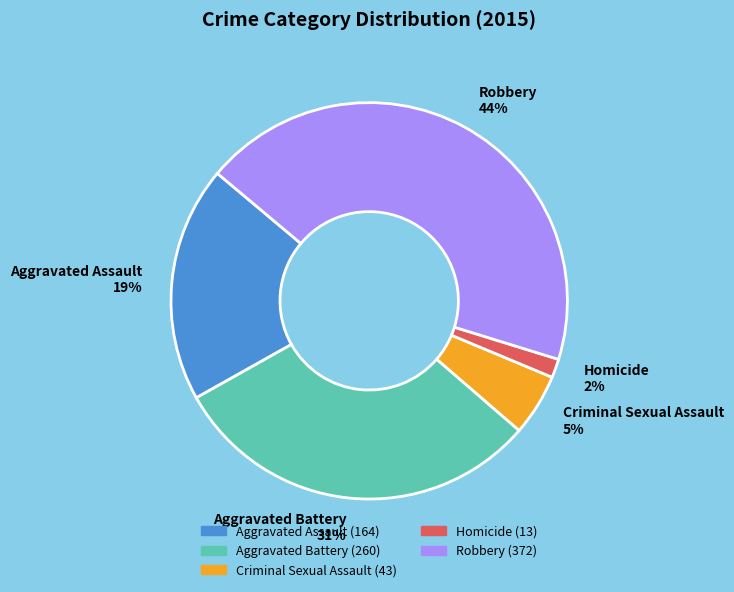

Which category has the biggest portion of the pie?

Robbery